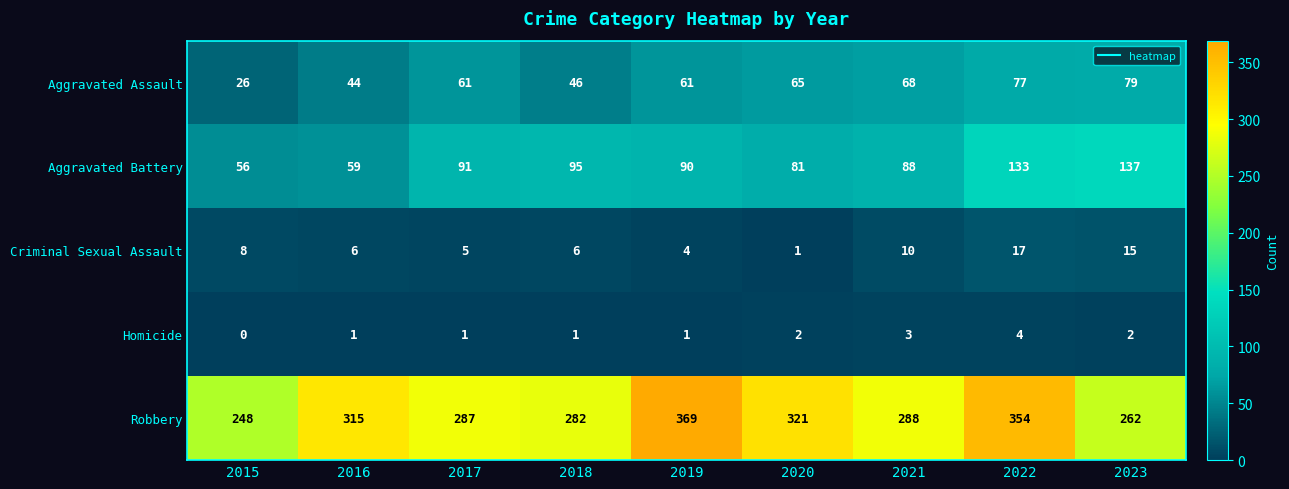

What is the difference between the maximum and minimum values in the Robbery series?

121